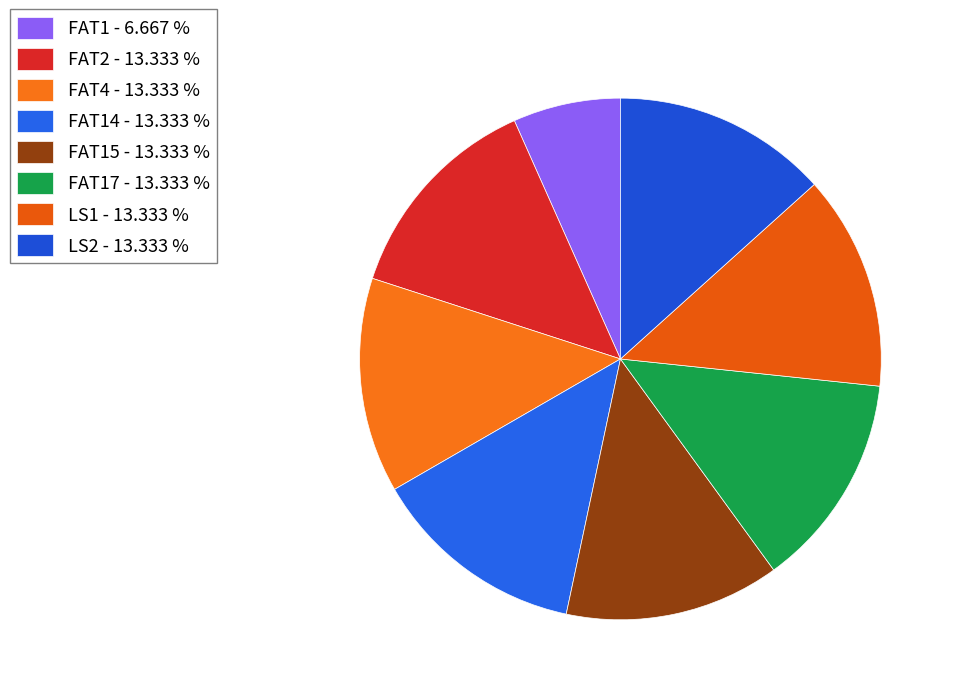

Count the number of slices in the pie.

8